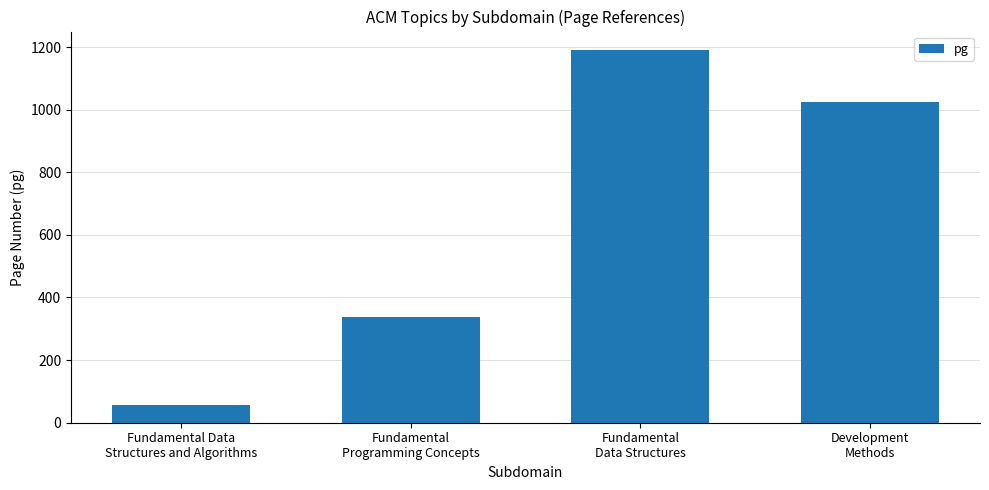

The value at Fundamental
Data Structures is 1190. True or false?

True